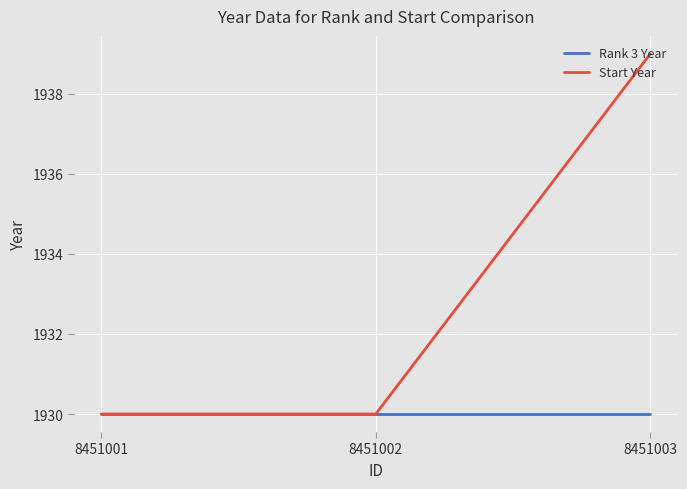

True or false: Start Year has a value of 1930 at 8451001.

True